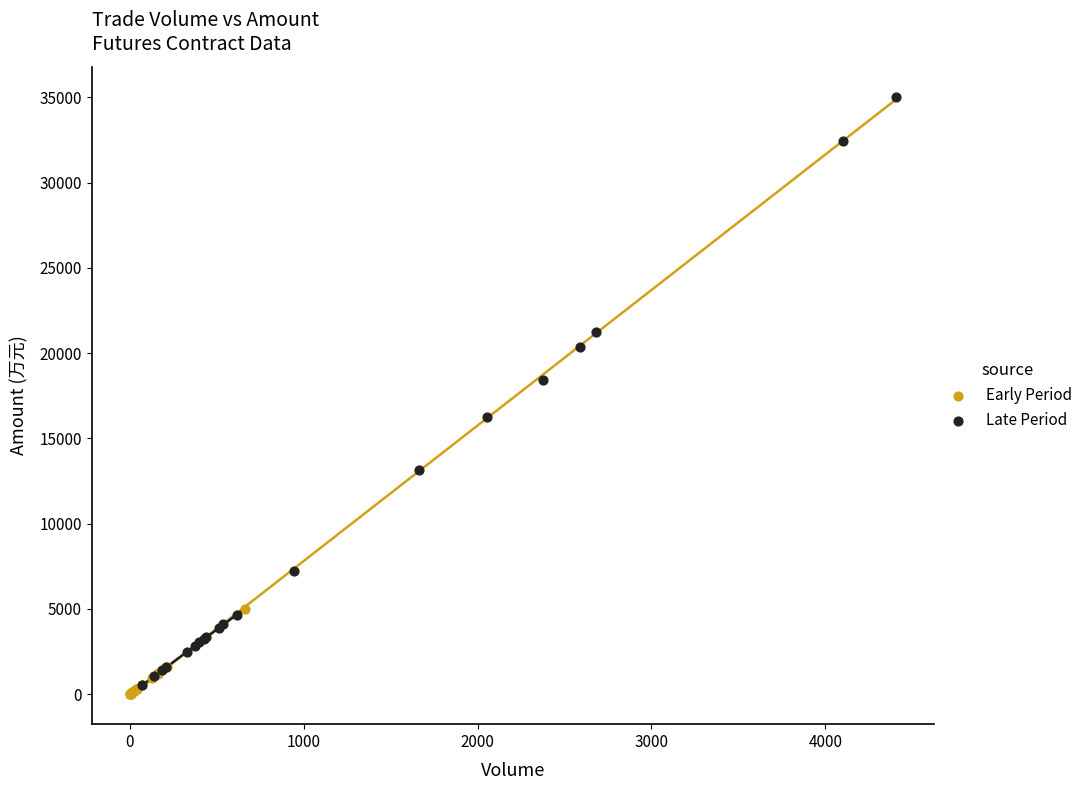

What are all the series names shown in the legend?

Early Period, Late Period